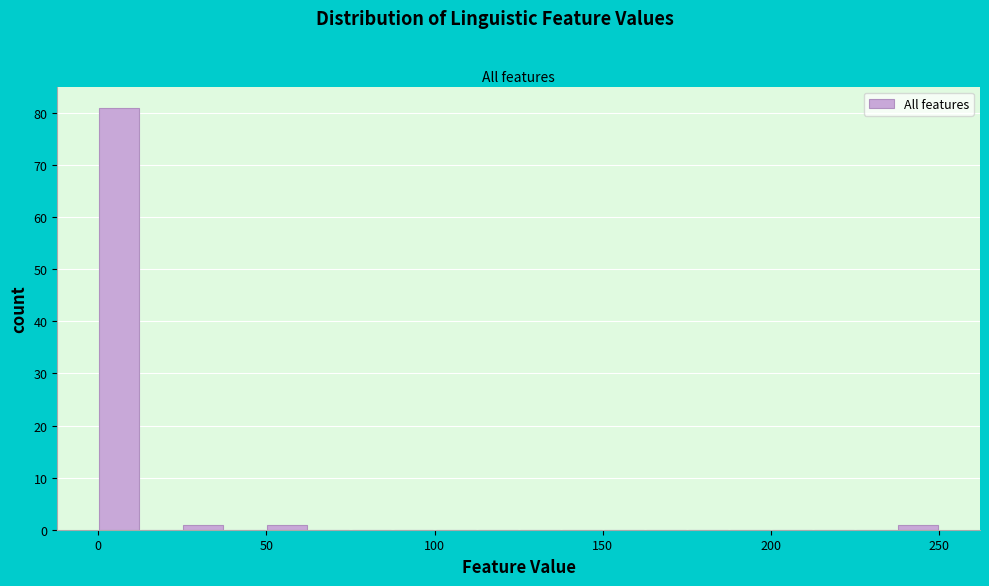

Around what value on the x-axis is the tallest bar? Give the approximate position of its centre, as read against the axis.

5